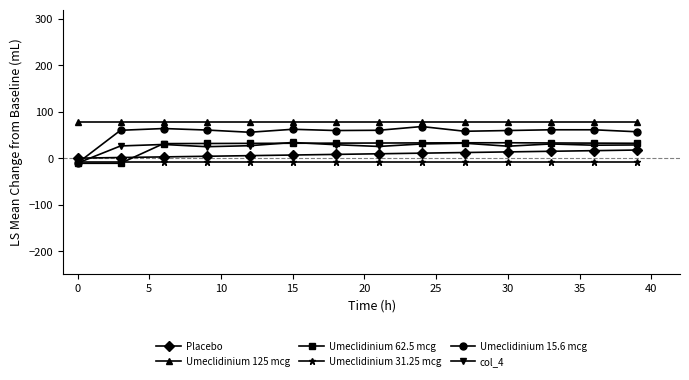

True or false: Umeclidinium 31.25 mcg and Umeclidinium 125 mcg cross at least once.

False